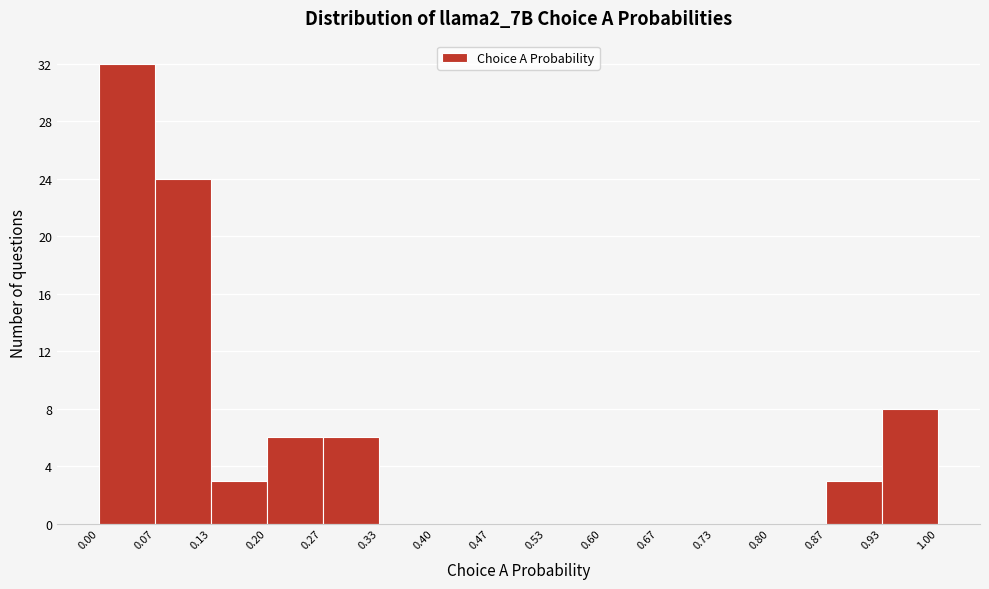

What is the height of the bar covering 0.27 to 0.33 on the x-axis? The values are not printed on the chart, so give them approximately, as read against the axis.

6